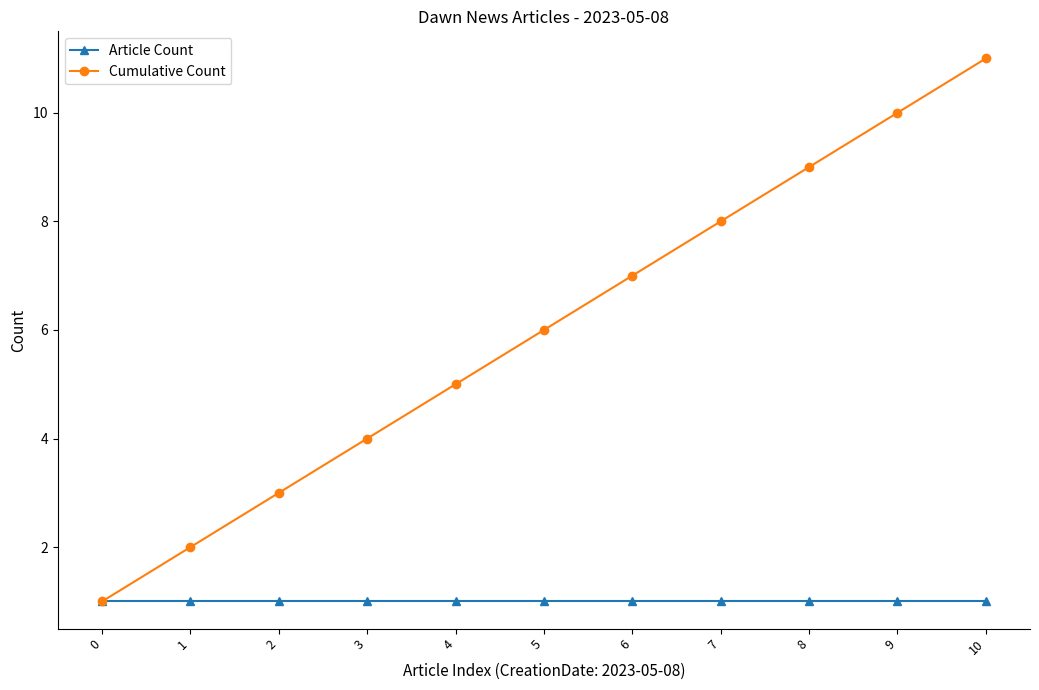

Which series has the widest spread of values?

Cumulative Count